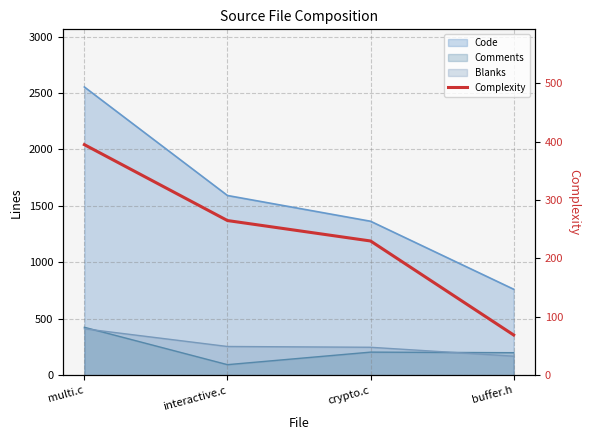

List the labels in order of value, largest first.

multi.c, interactive.c, crypto.c, buffer.h